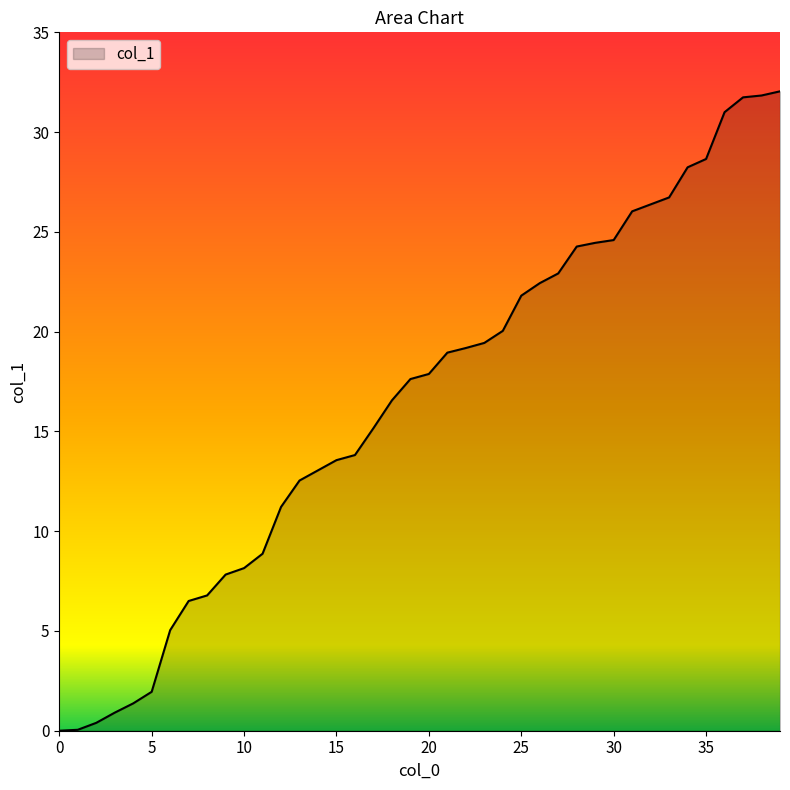

How many lines are shown in the chart?

1